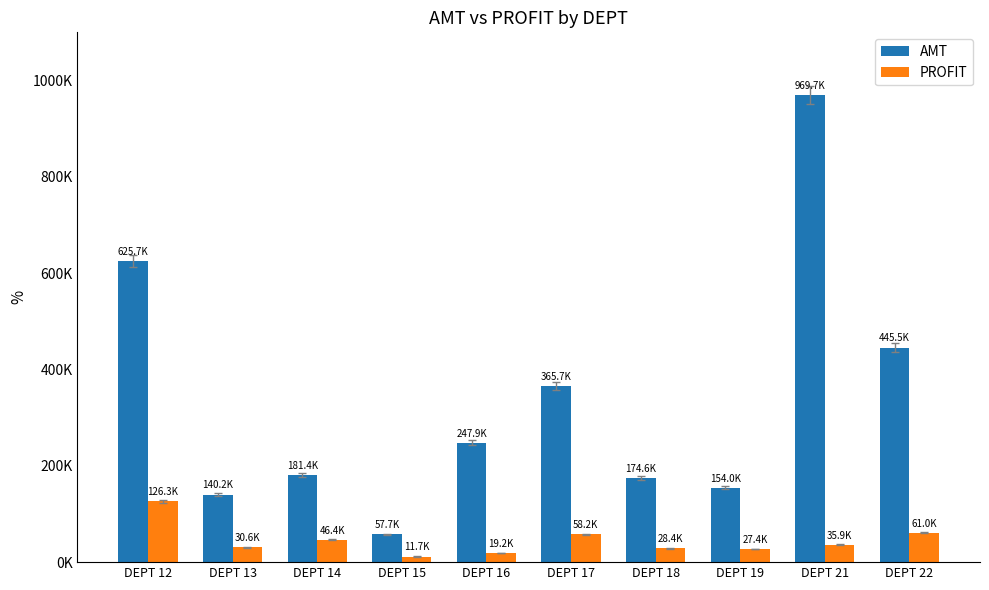

What is the highest value of the PROFIT series?

126257.9